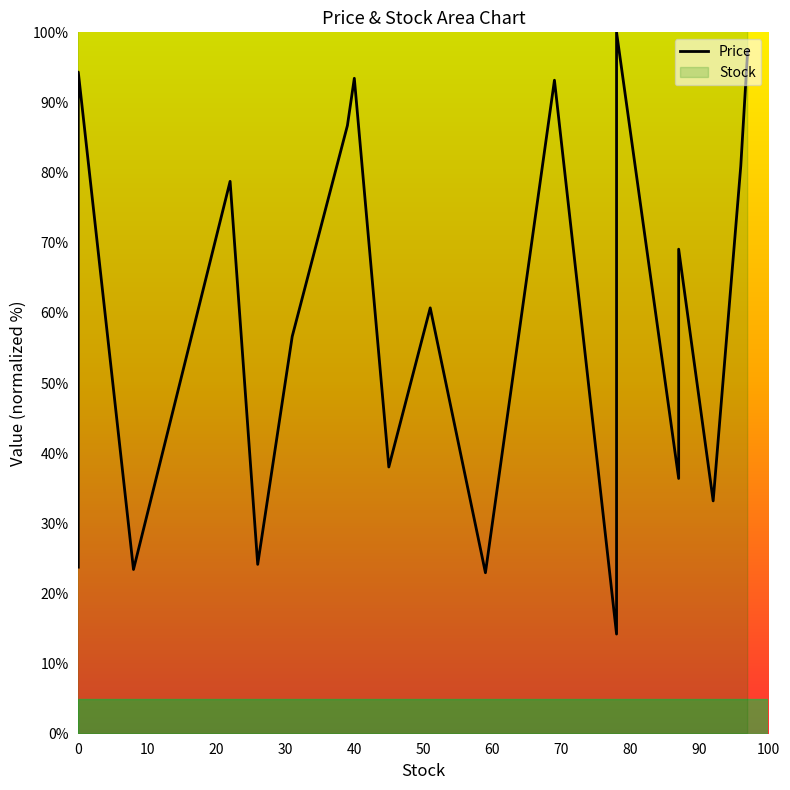

What is the difference between the second highest and minimum values?

83.2